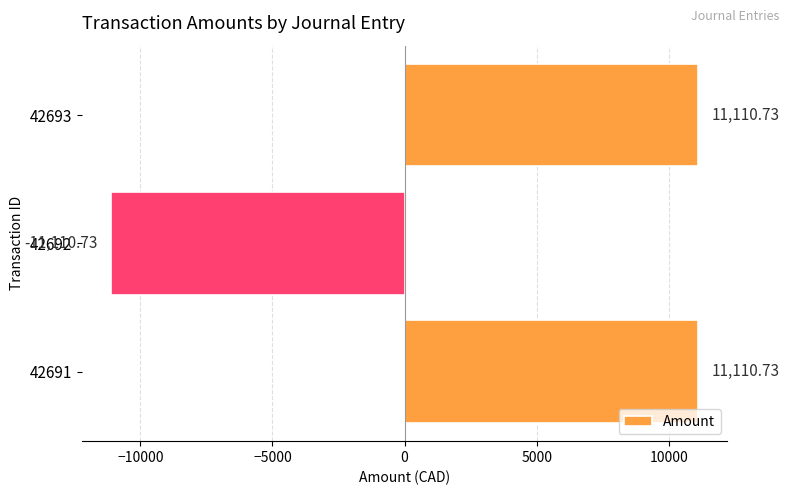

Count the number of categories in the chart.

3